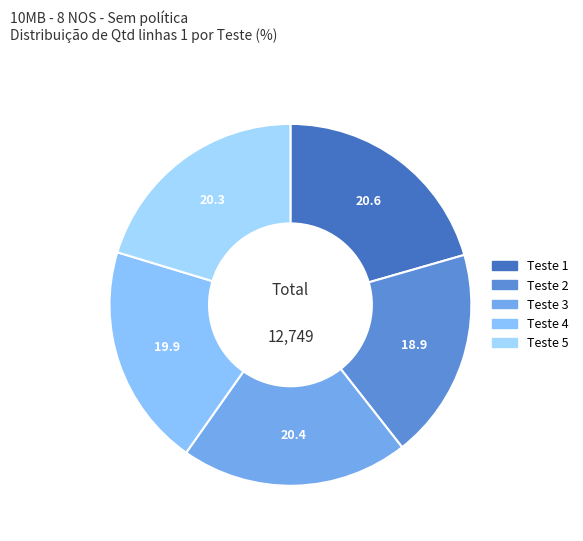

Is there a majority slice in this chart?

No